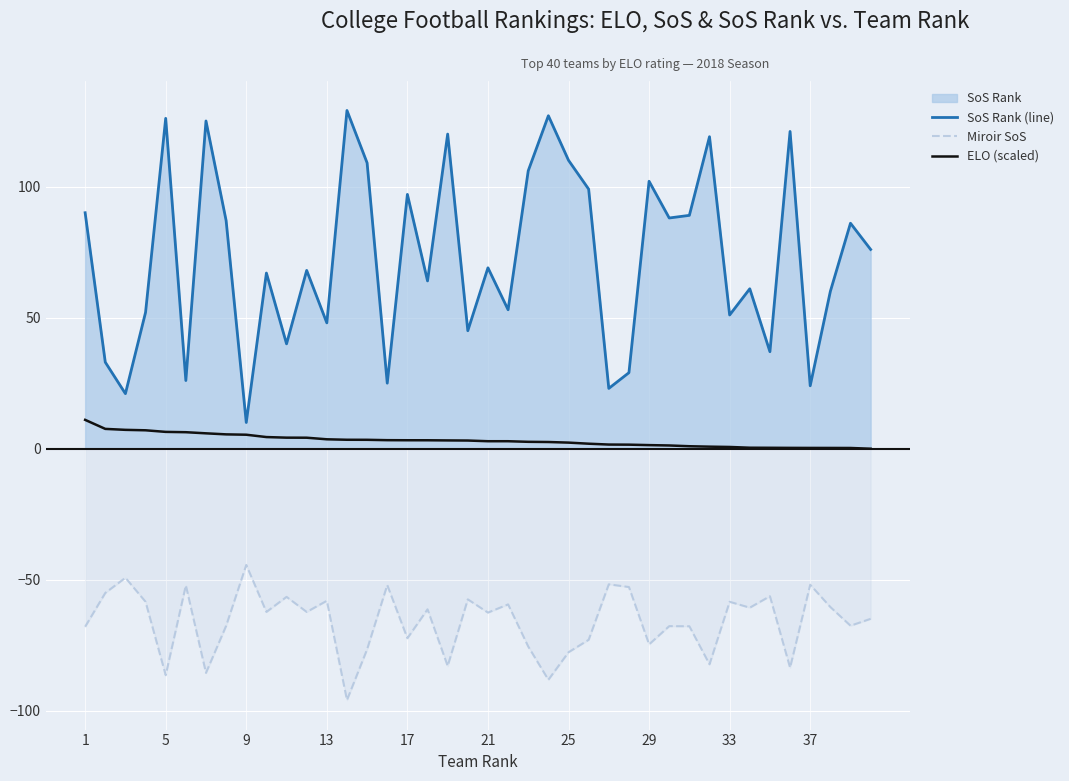

What is the difference between the maximum and second lowest values in the Miroir SoS series?

43.8